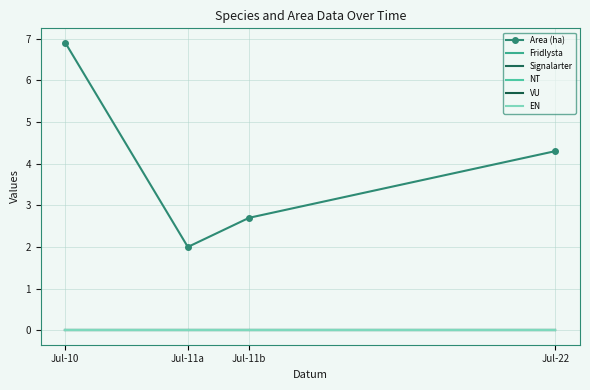

Reading right to left, extract all data points from this chart.

Area (ha): Jul-22=4.3	Jul-11b=2.7	Jul-11a=2.0	Jul-10=6.9
Fridlysta: Jul-22=0.0	Jul-11b=0.0	Jul-11a=0.0	Jul-10=0.0
Signalarter: Jul-22=0.0	Jul-11b=0.0	Jul-11a=0.0	Jul-10=0.0
NT: Jul-22=0.0	Jul-11b=0.0	Jul-11a=0.0	Jul-10=0.0
VU: Jul-22=0.0	Jul-11b=0.0	Jul-11a=0.0	Jul-10=0.0
EN: Jul-22=0.0	Jul-11b=0.0	Jul-11a=0.0	Jul-10=0.0